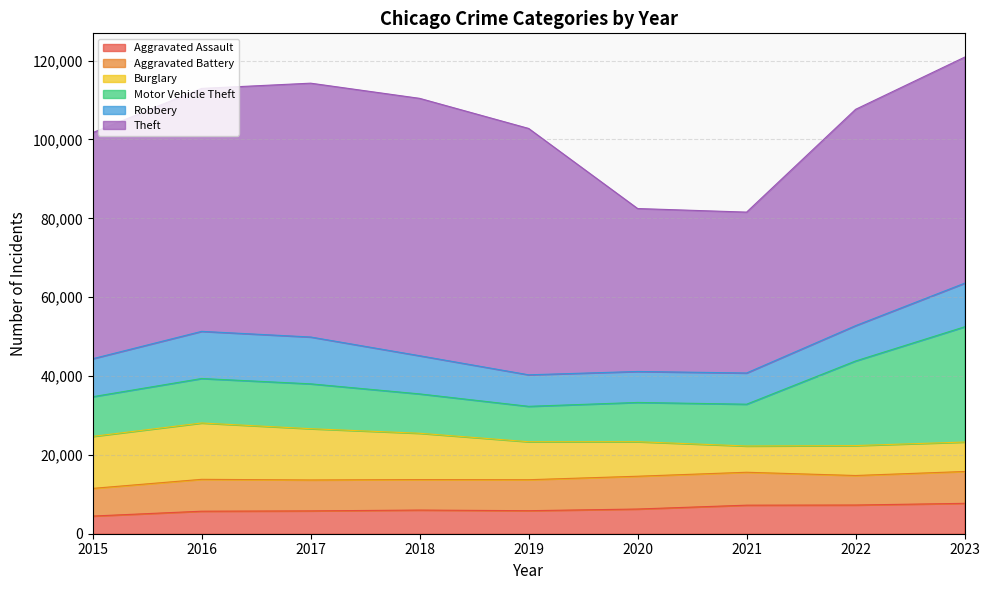

What is the difference between the highest and lowest values at 2023?

49869